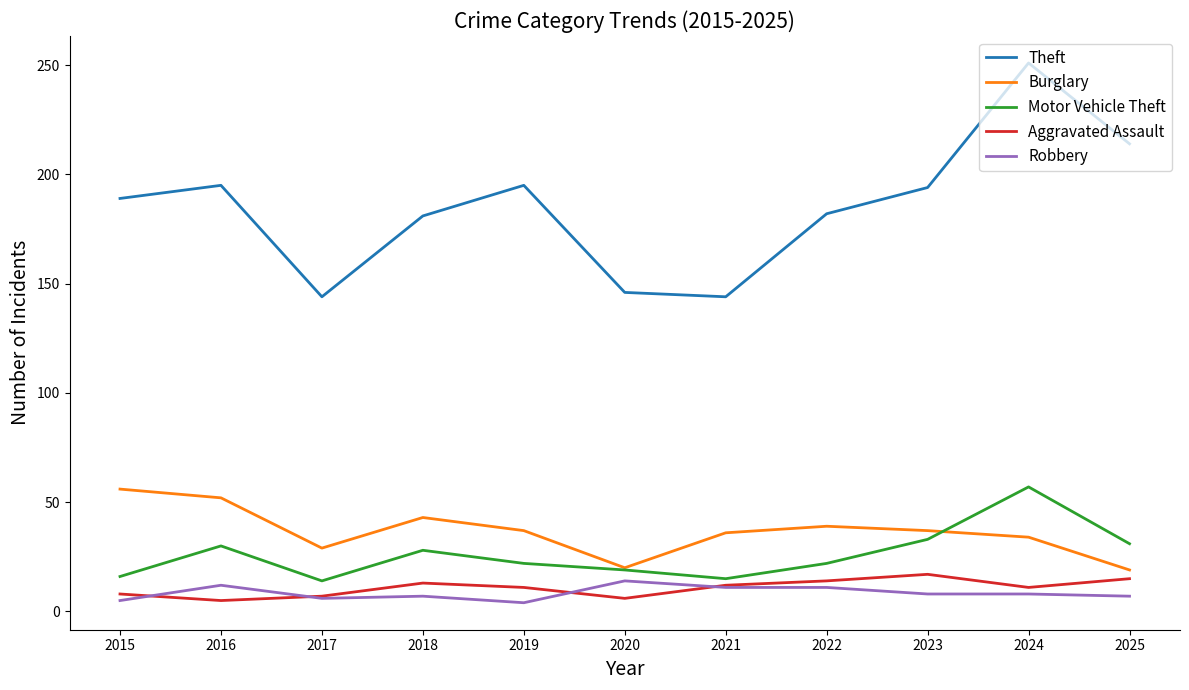

Between 2017 and 2018, which series saw the biggest shift?

Theft